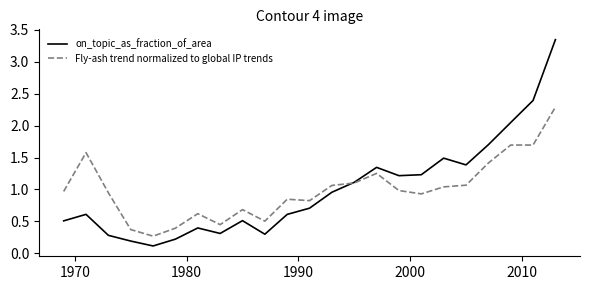

Rank the series by their maximum value, from highest to lowest.

on_topic_as_fraction_of_area, Fly-ash trend normalized to global IP trends